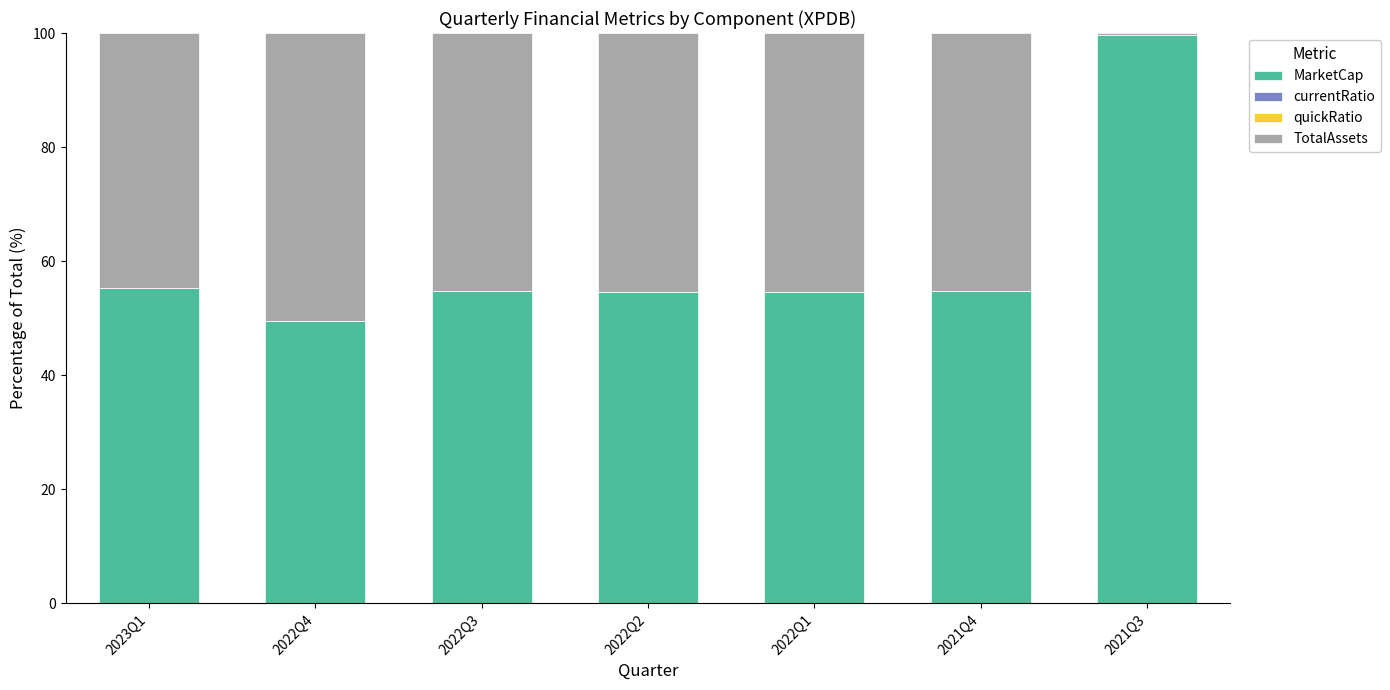

How many categories are shown in the chart?

7